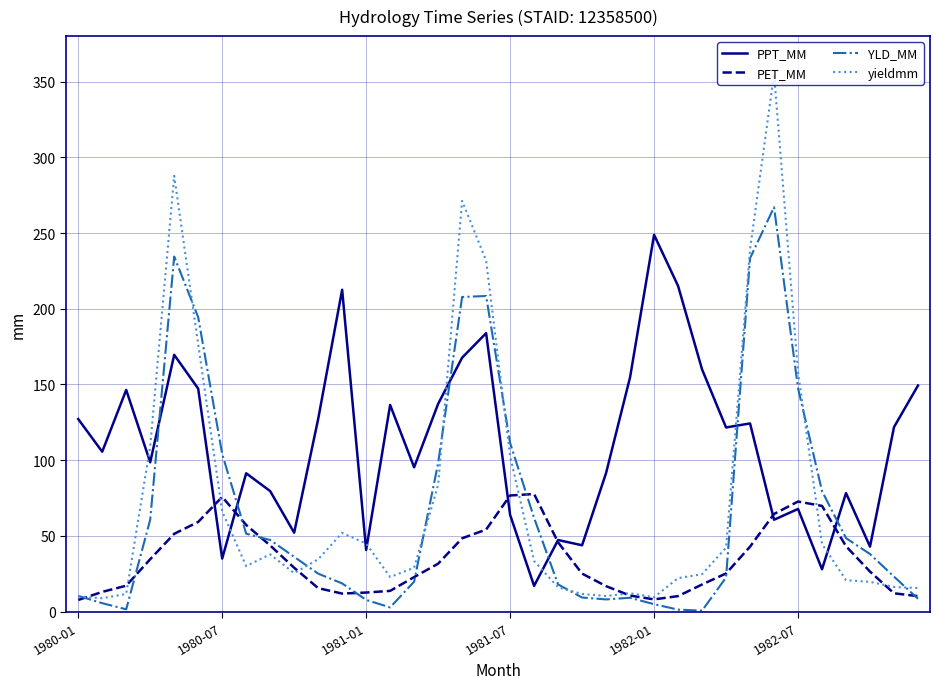

Which series has the widest spread of values?

yieldmm